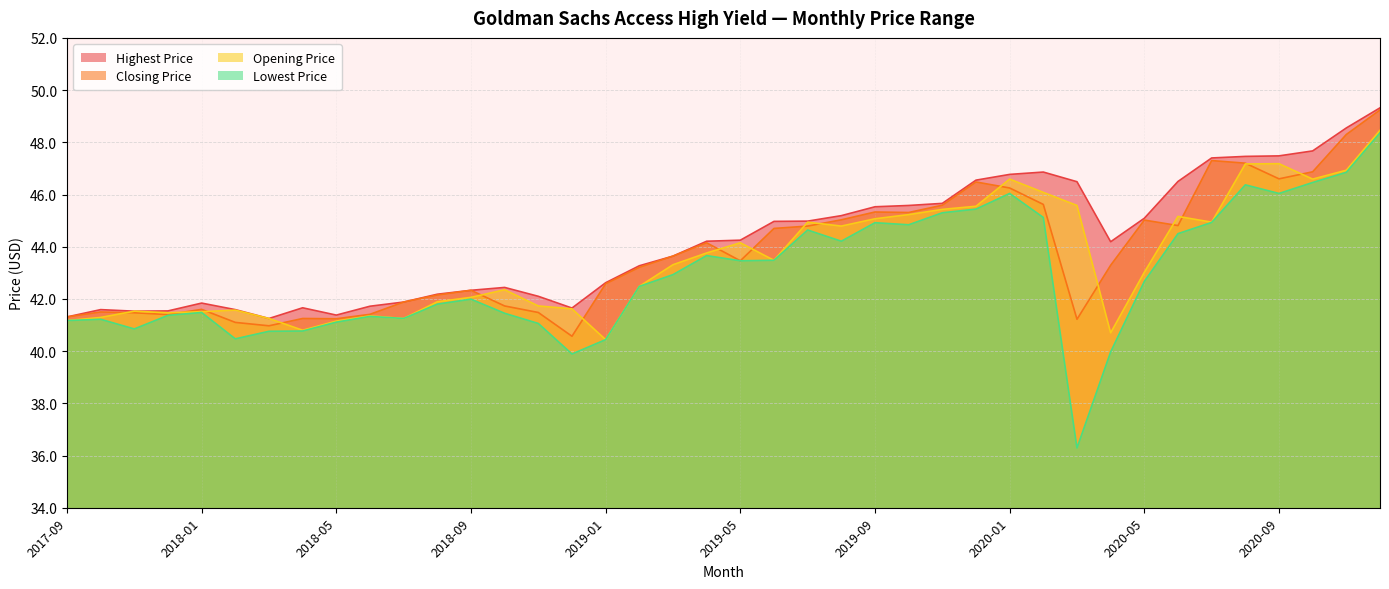

In Opening Price, how many points are lower than both neighbors (excluding endpoints)?

9